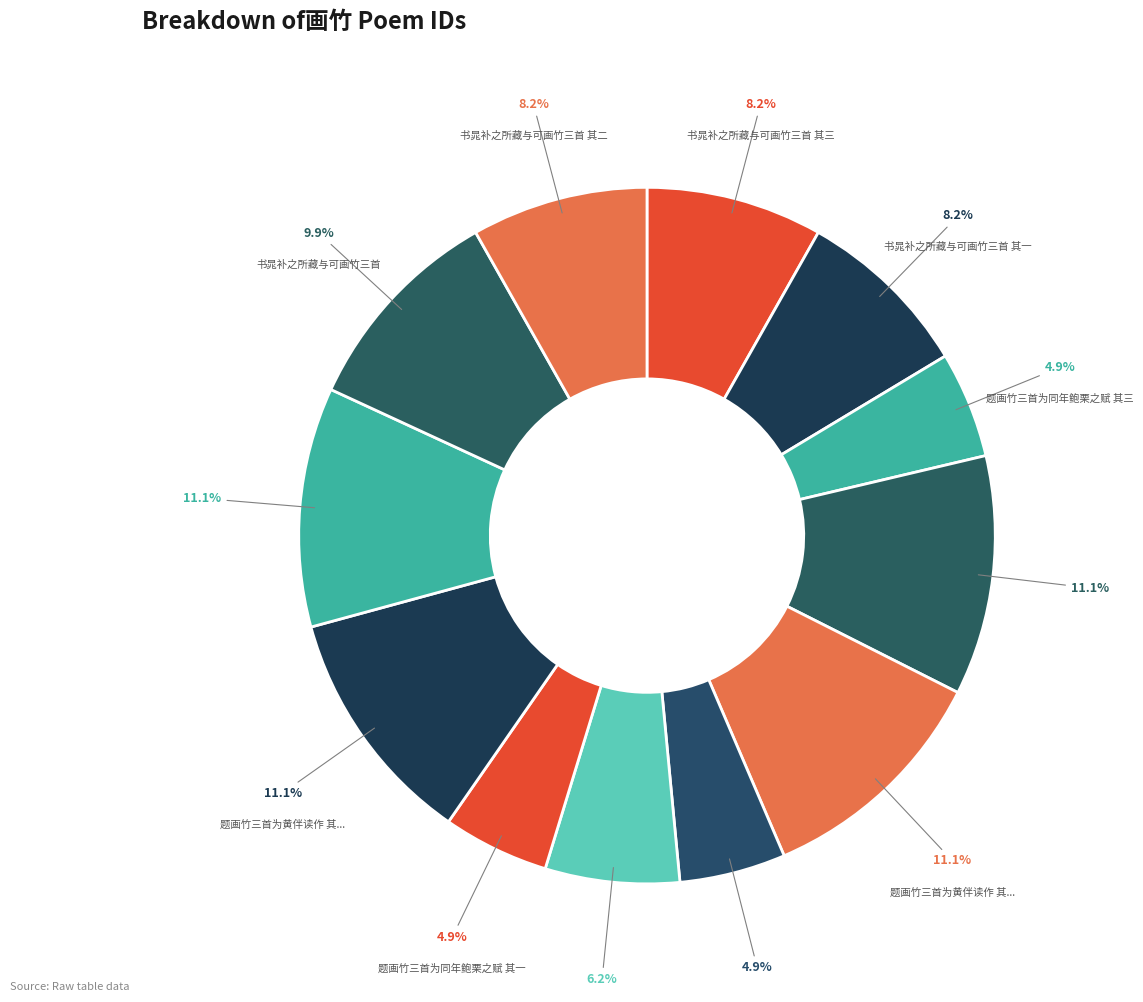

Is there a majority slice in this chart?

No